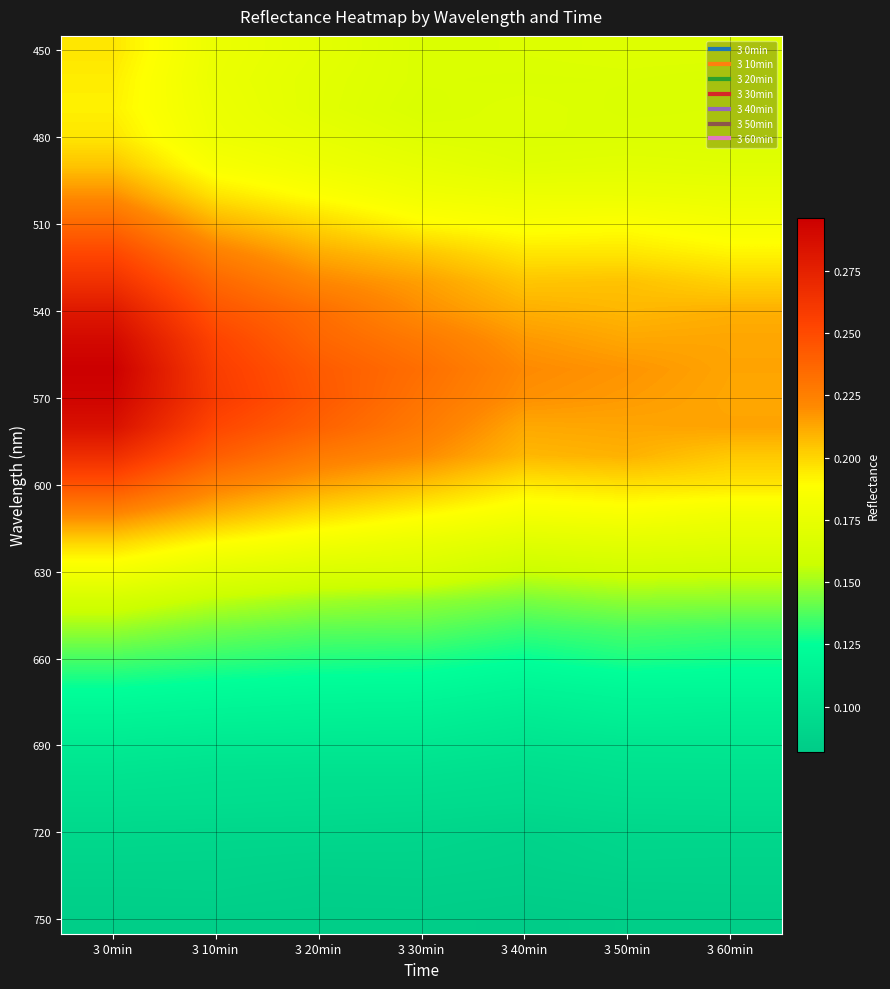

What is the smallest value displayed?

0.1